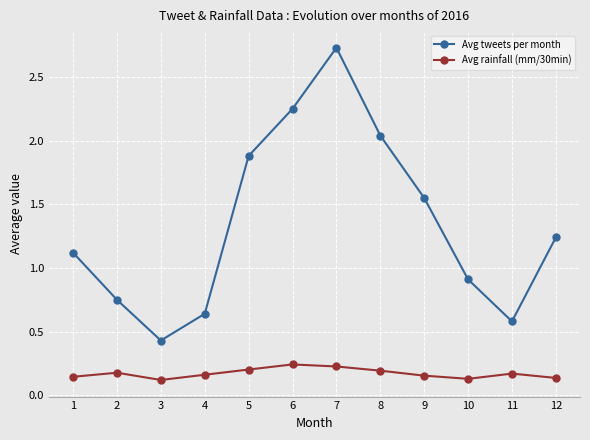

How many distinct data groups are displayed?

2